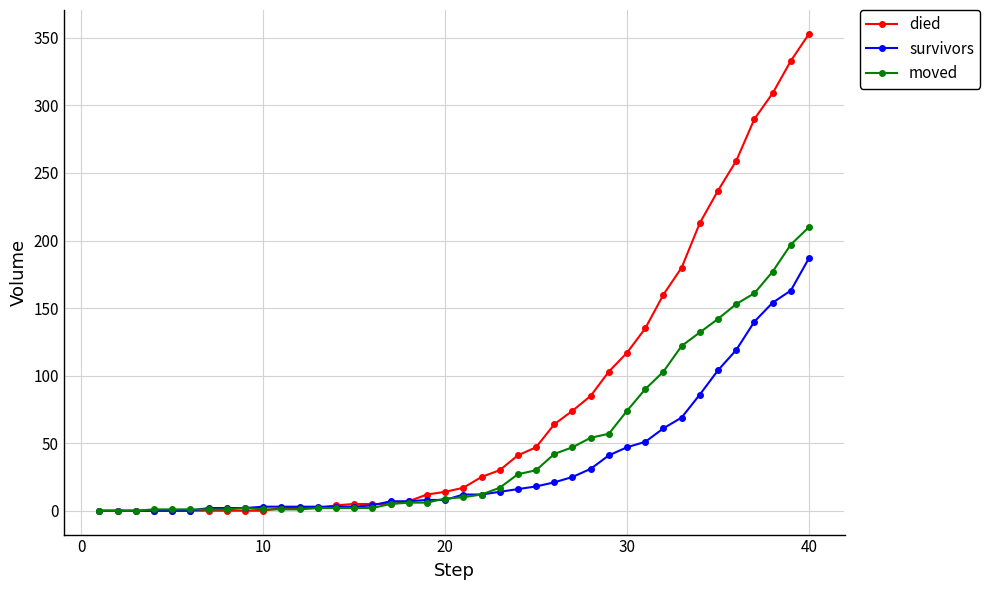

How many categories are shown in the chart?

40